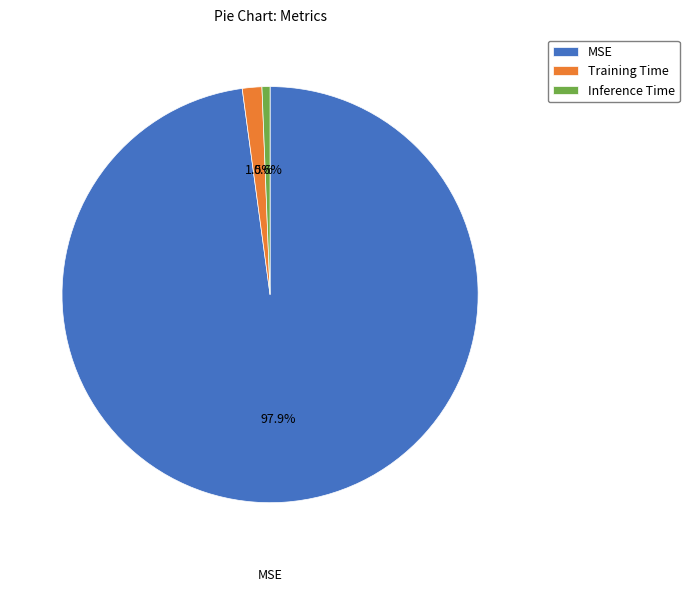

How many segments does this pie chart have?

3